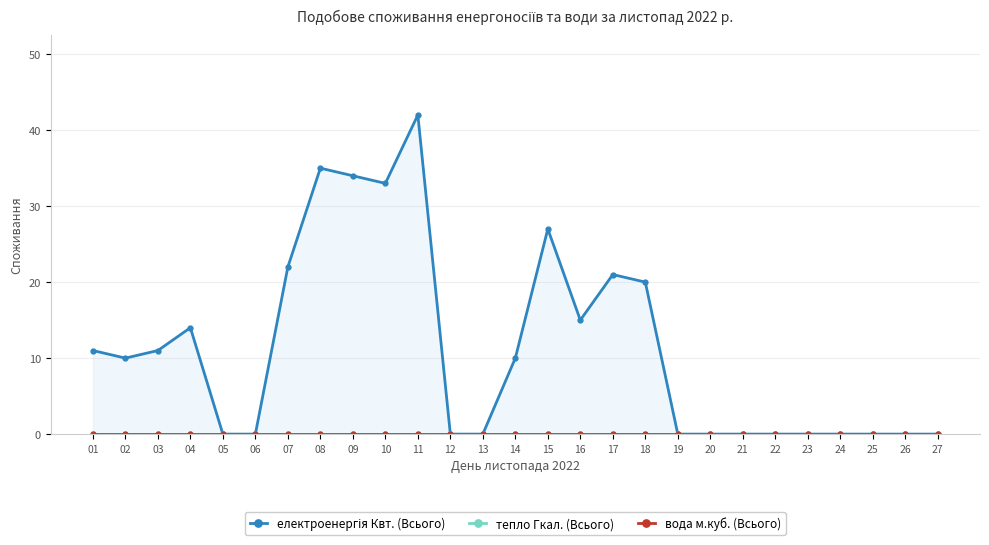

The електроенергія Квт. (Всього) series shows 0 at 06. True or false?

True